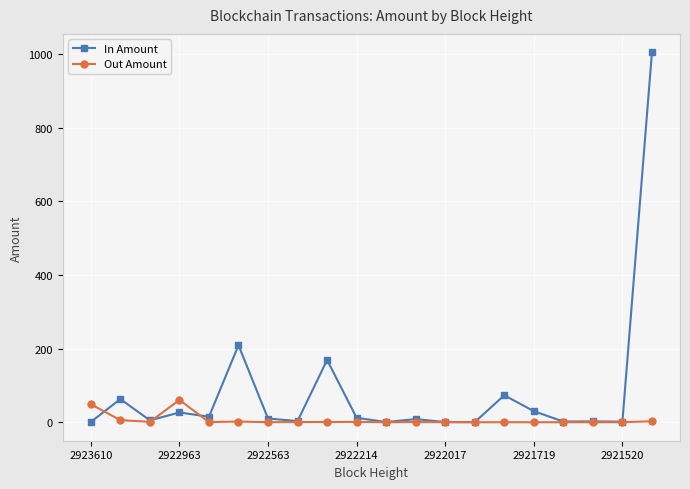

True or false: Out Amount and In Amount cross at least once.

True